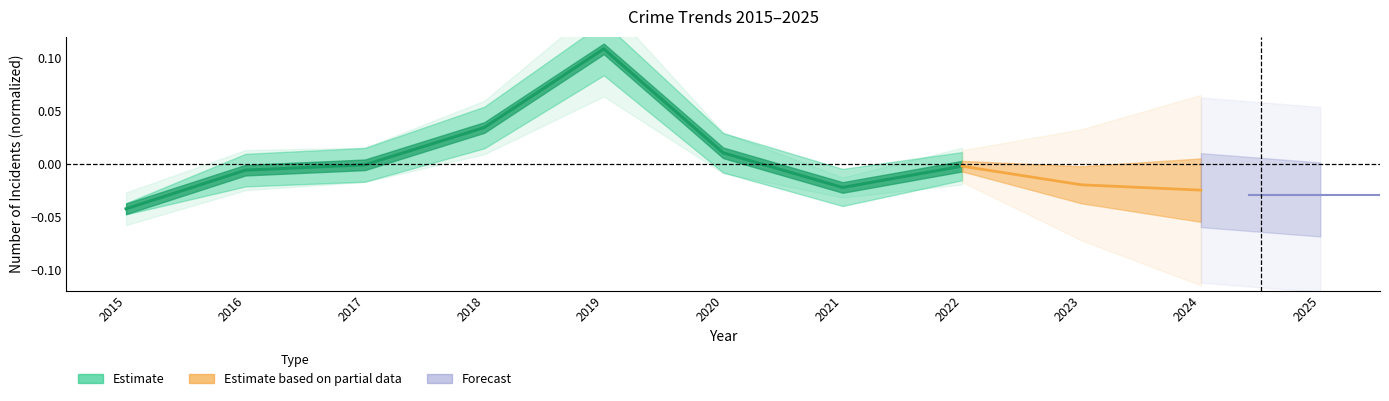

The chart shows a value of 0.0 at 2018. True or false?

True